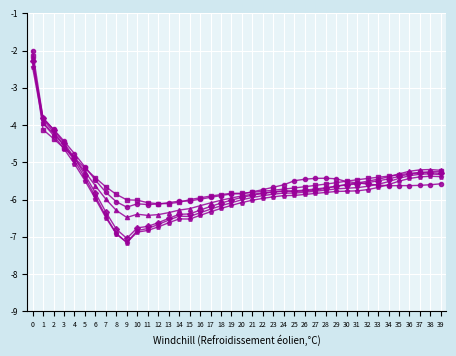

What is the greatest value displayed?

-2.0